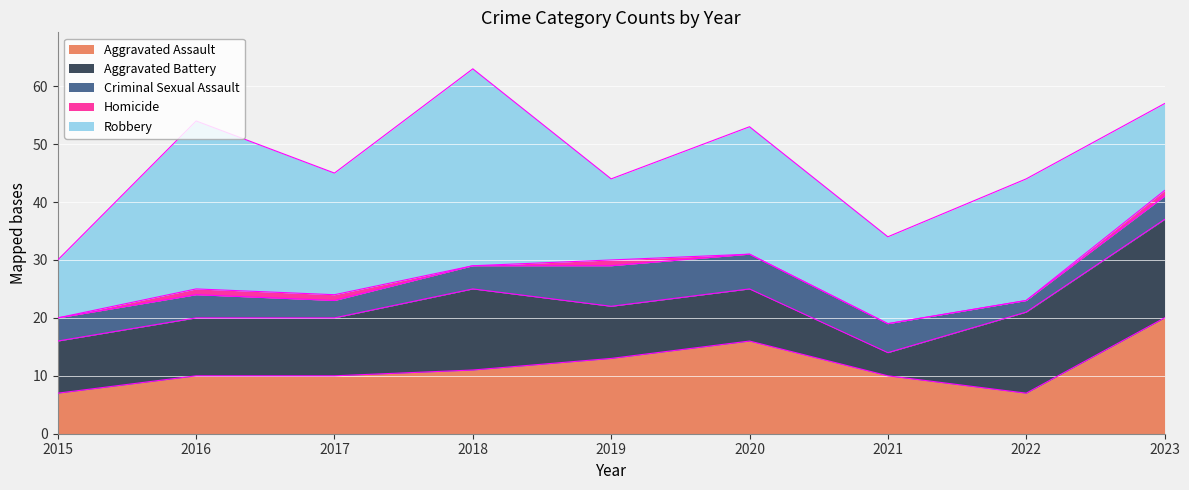

How many lines are shown in the chart?

5